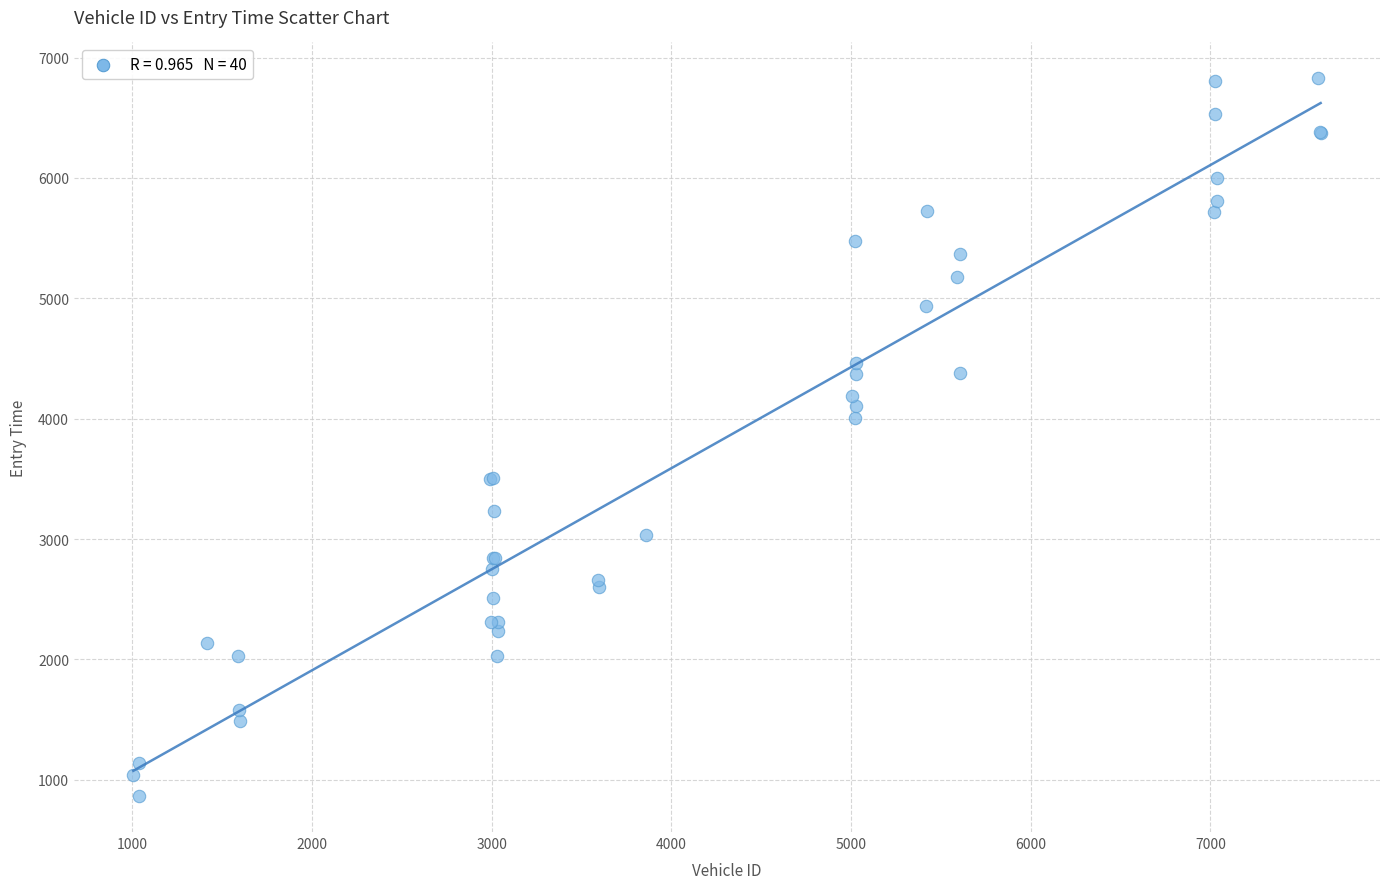

What Y value in the scatter plot is closest to 3846?

4009.4